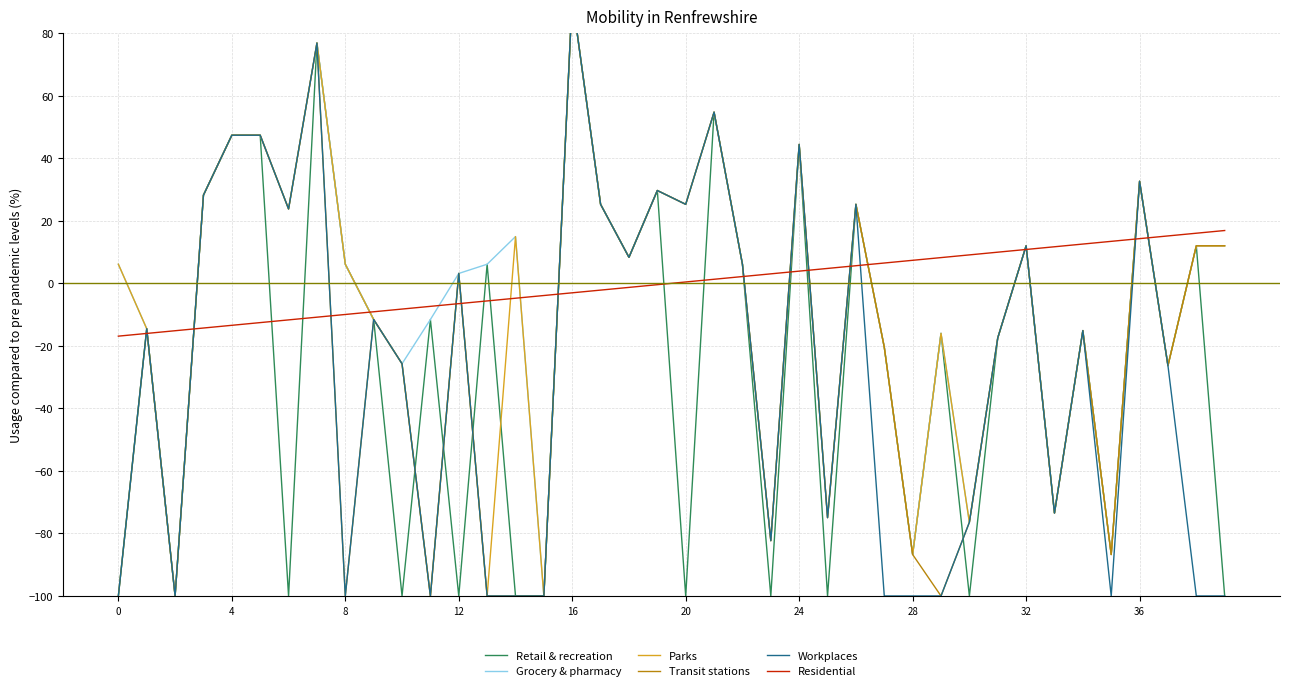

How many data points in Transit stations are above -11?

19